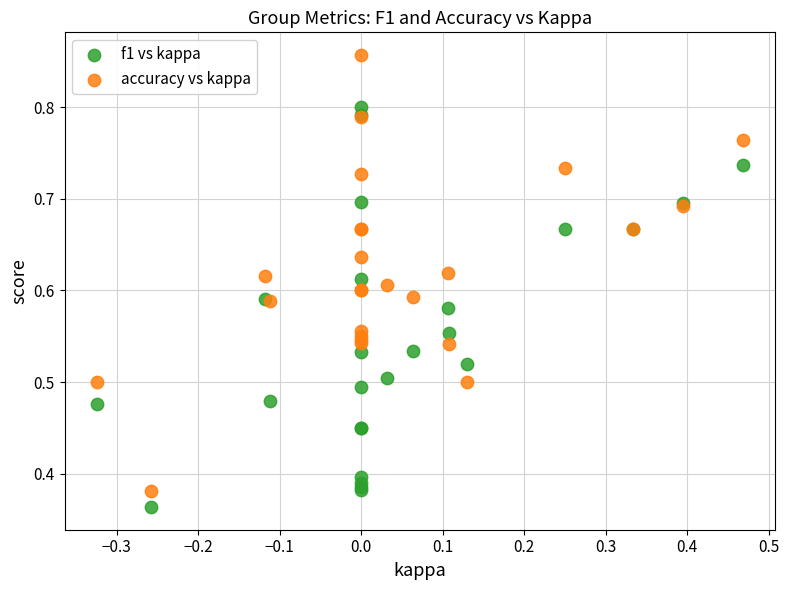

Which series contains the highest Y value?

accuracy vs kappa